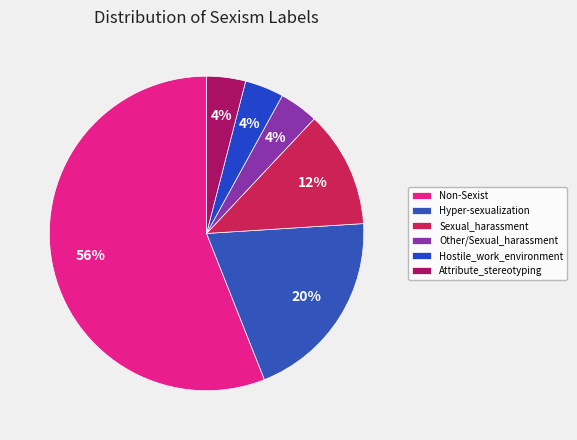

Count the number of slices in the pie.

6